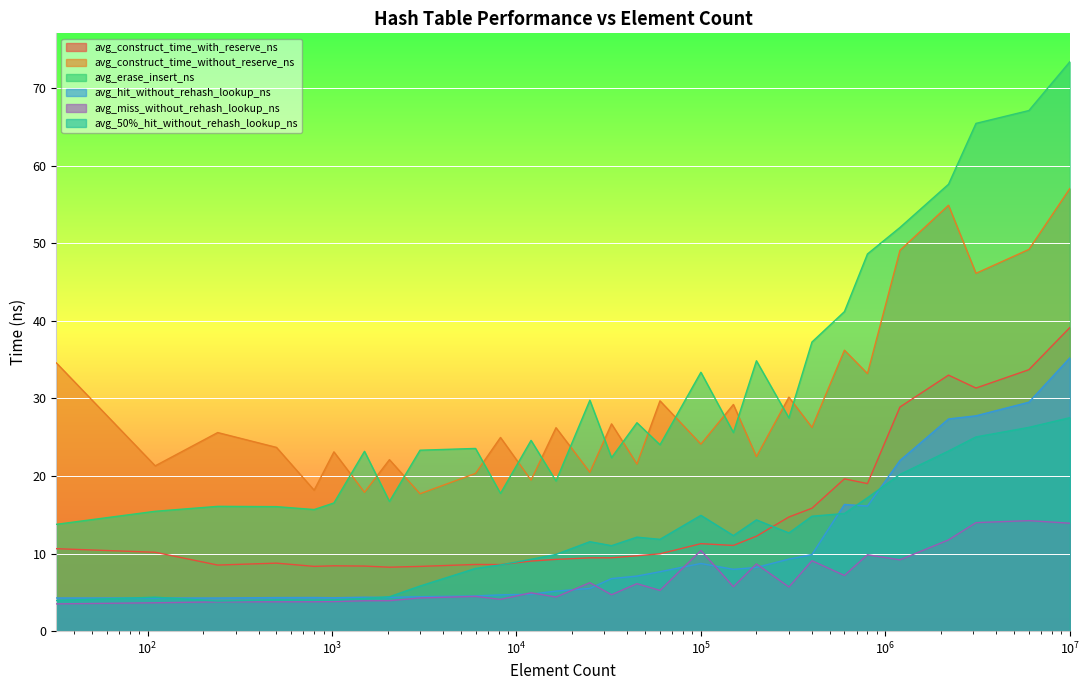

What is the total value across all series at 1500?

62.0